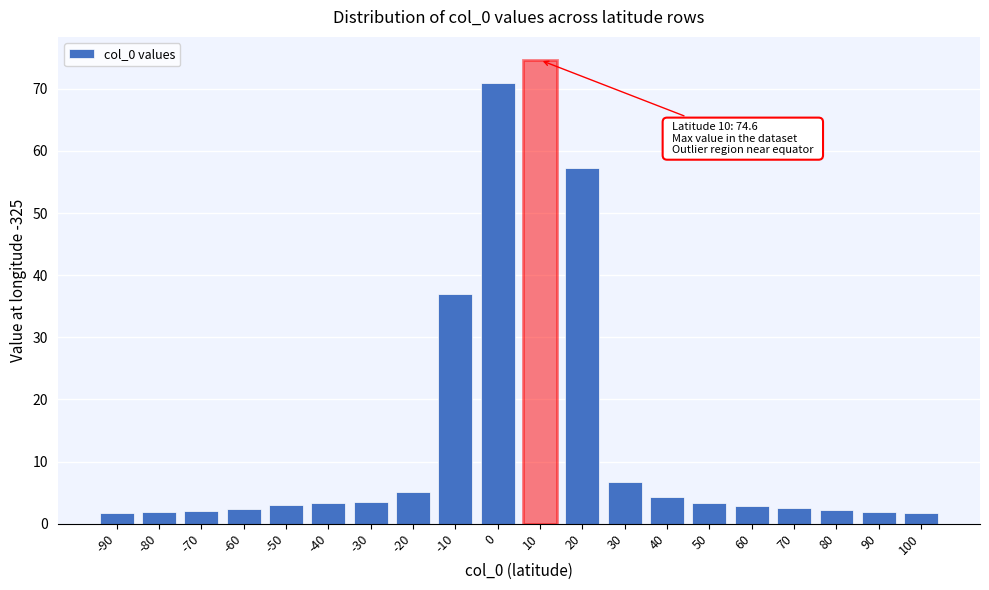

True or false: the data shows 6.7 at 30.

True